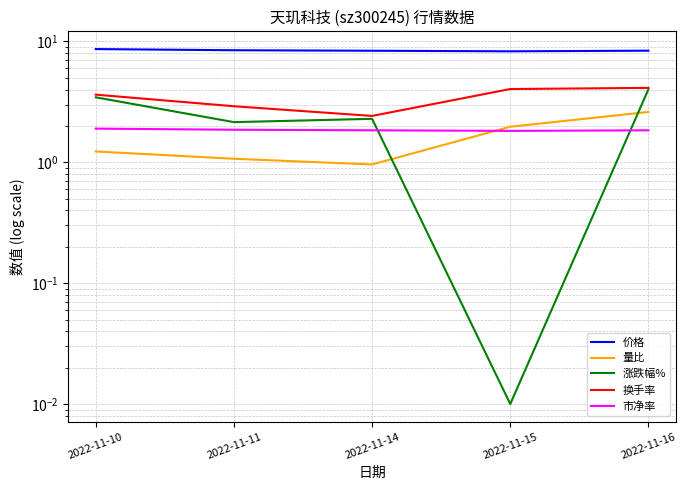

True or false: 价格 and 涨跌幅% cross at least once.

False